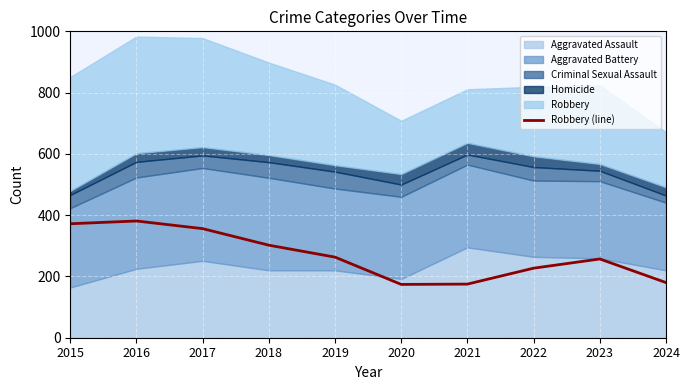

What is the value of the 3rd point from the left?

356